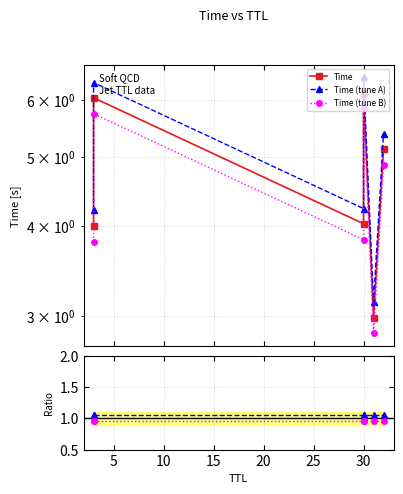

True or false: Time (tune A) and Time intersect in this chart.

False